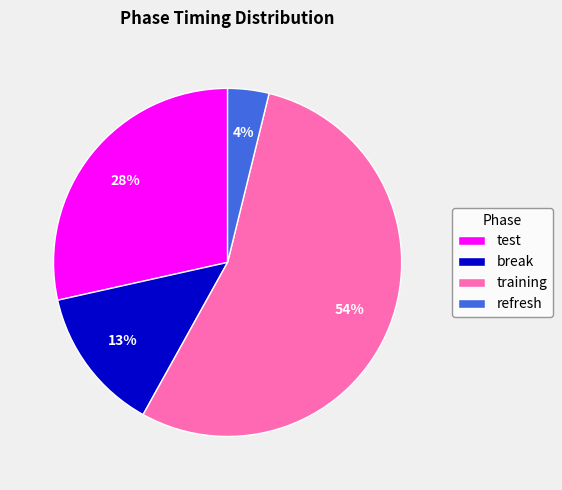

To the nearest percent, what portion does test represent?

28%